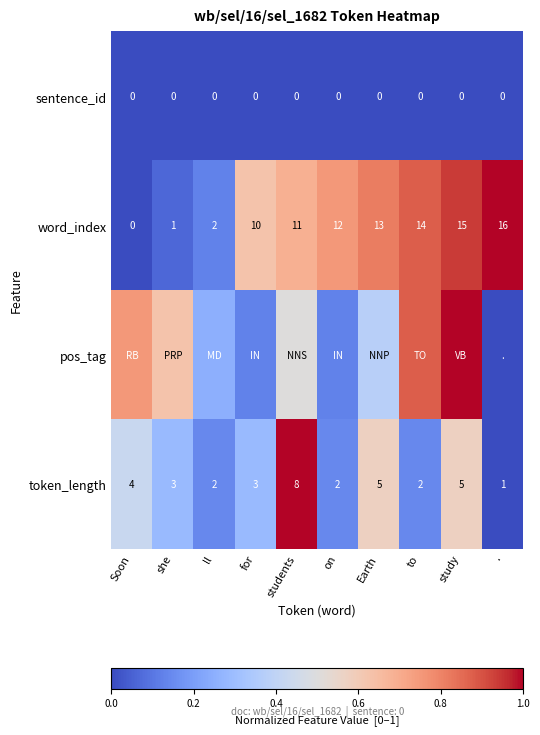

Which category has the highest value in the token_length series?

students